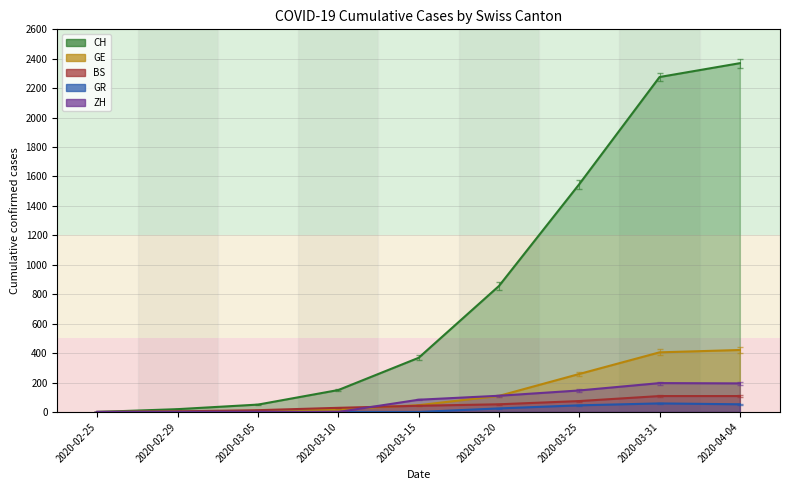

At which category does ZH reach its first local peak?

2020-03-31